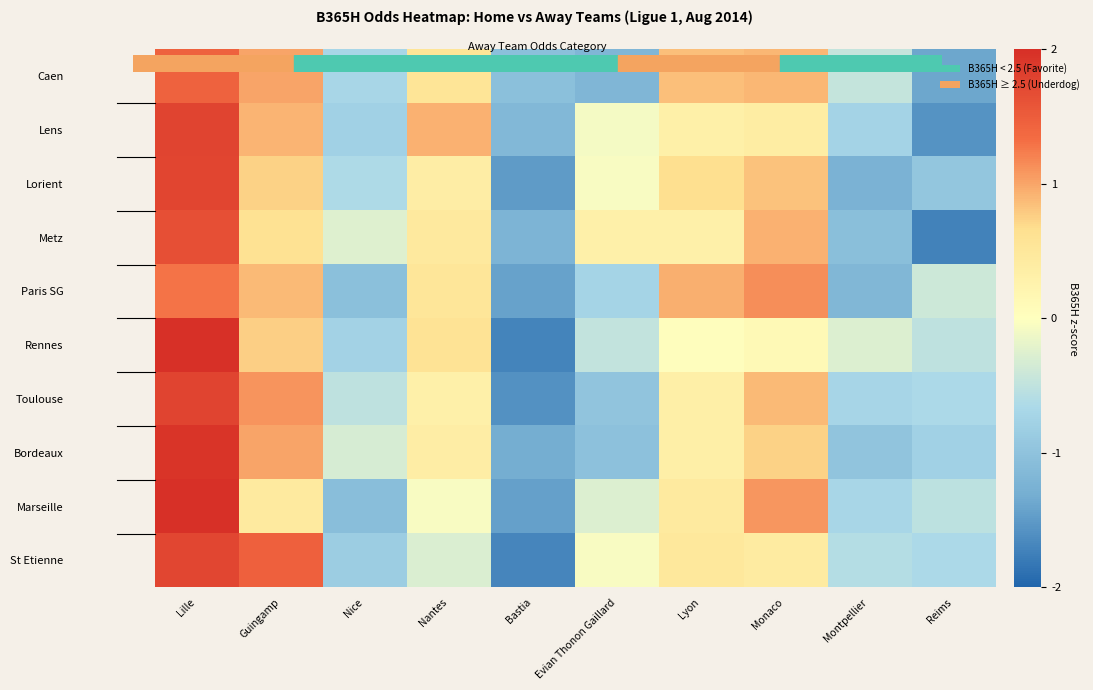

Which category has the highest value across all series?

Lille